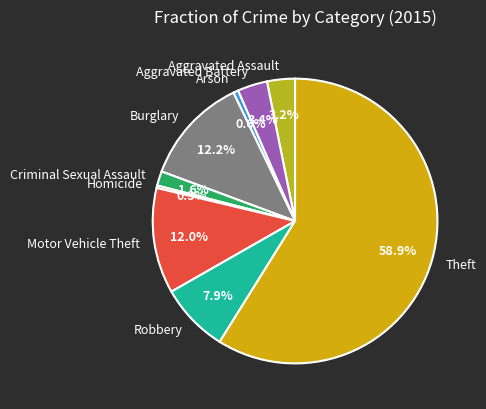

Does Aggravated Assault account for over 50% of the chart?

No